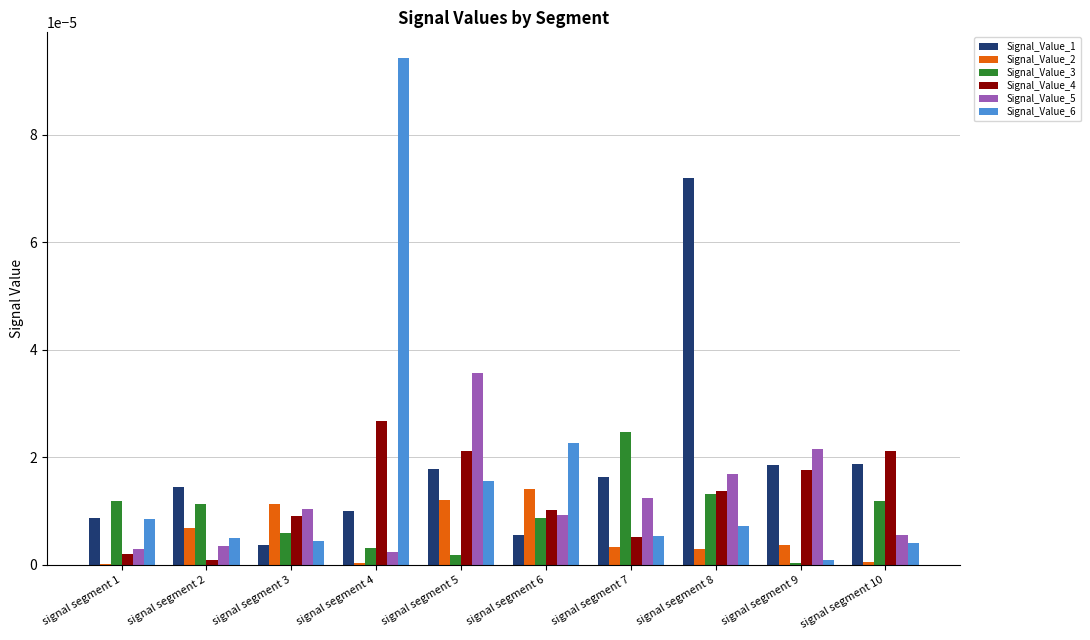

Which category has the highest value across all series?

signal segment 4